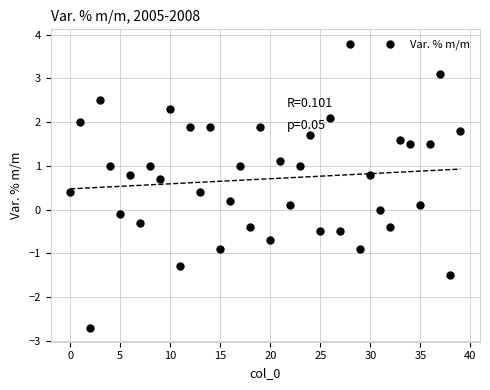

What is the range of Y values (max minus min)?

6.5